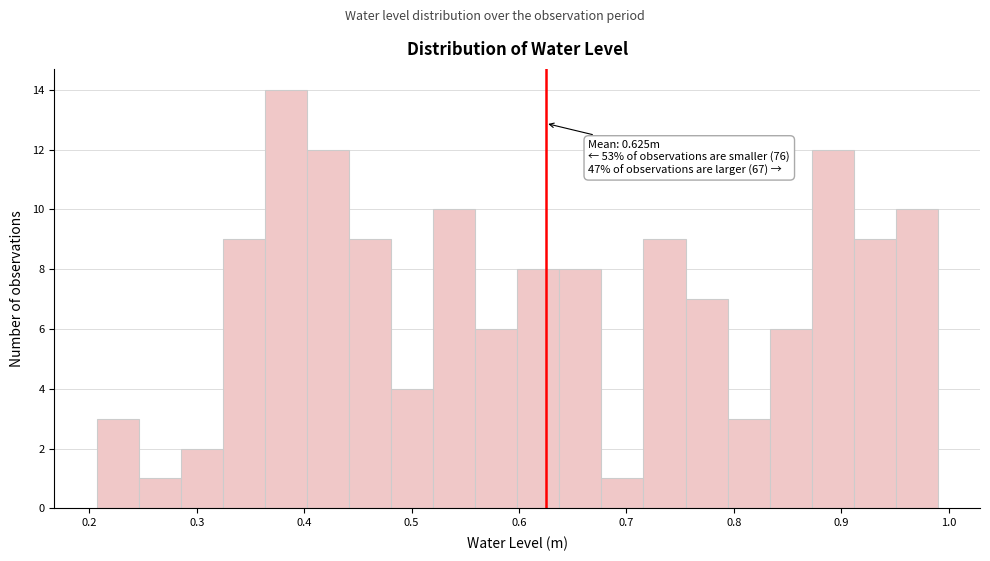

Read against the x-axis, roughly where is the centre of the tallest bar?

0.38